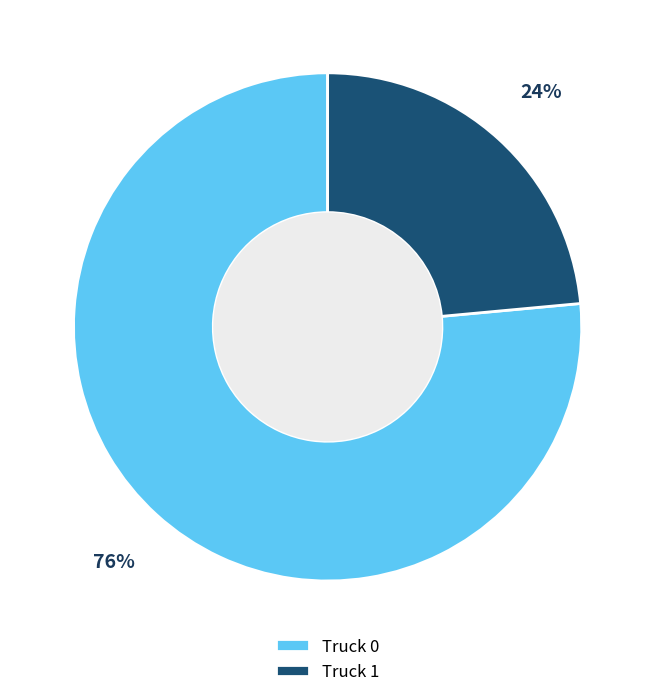

True or false: Truck 0 accounts for 85% of the total.

False